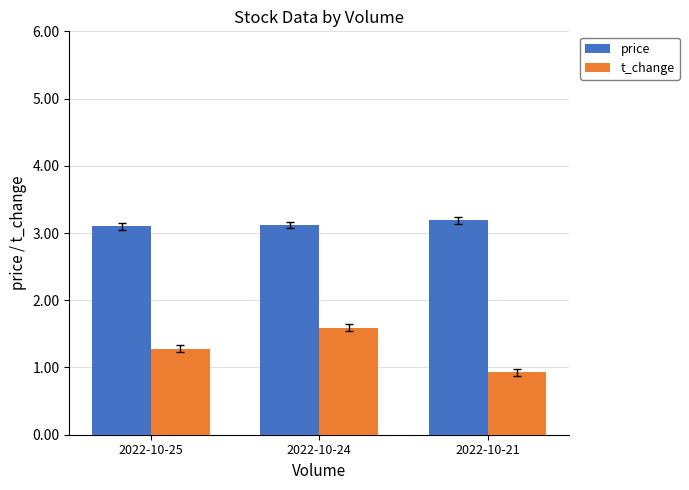

Is it true that t_change equals 0.6 at 2022-10-25?

False